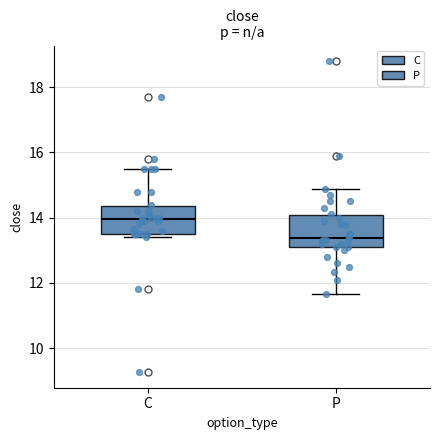

Reading left to right, transcribe this box plot: for each box, give where its median line is, the range the box spans, and where its two whiskers end, as read against the y-axis. The values are not printed on the chart, so give them approximately, as read against the axis.

C: median 14.0, box 13.6 to 14.4, whiskers 13.4 to 15.6
P: median 13.4, box 13.0 to 14.0, whiskers 11.6 to 14.8